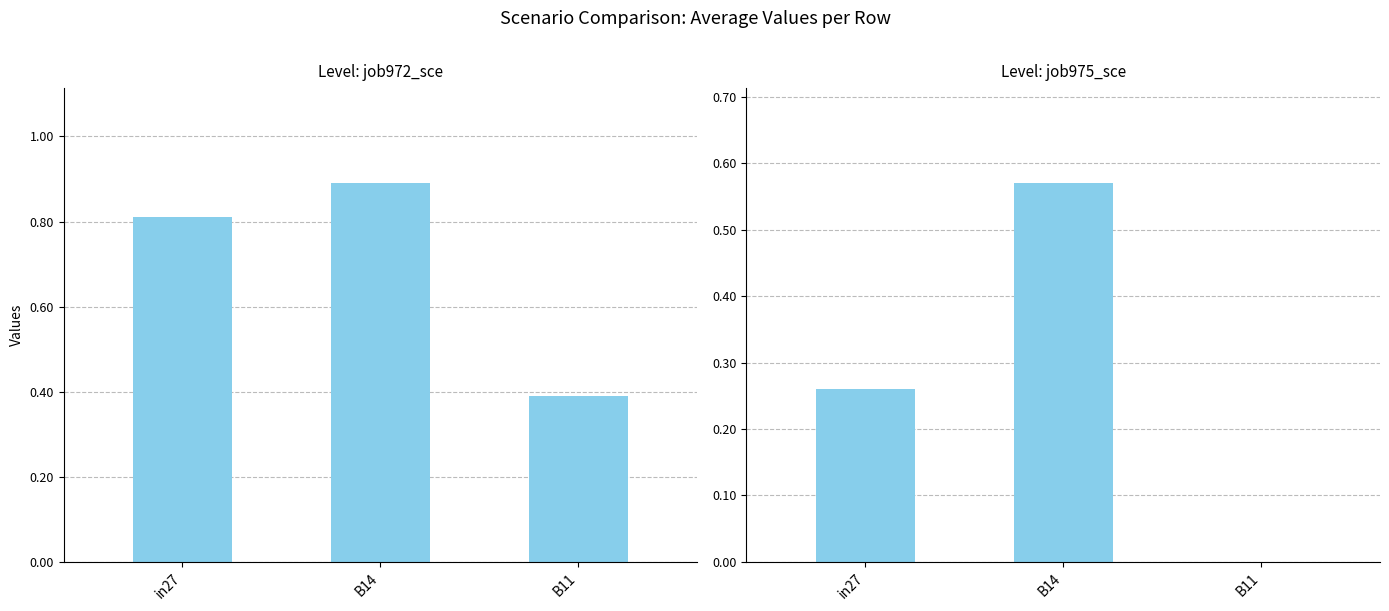

What is the difference between the maximum and second lowest values in the job972_scenario2_2403 series?

0.1